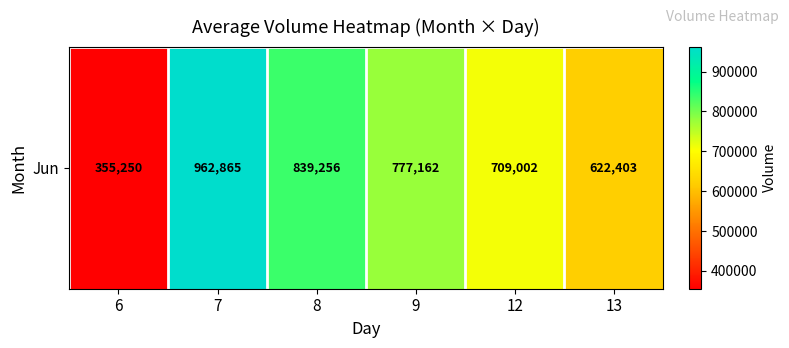

How many values are below 777162?

3